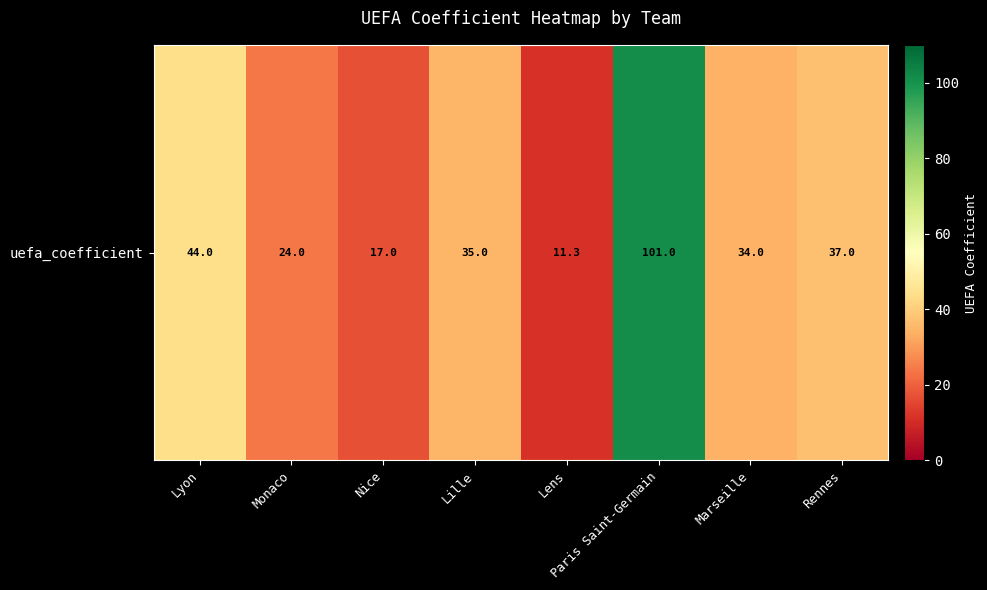

Reading right to left, what are all the values shown in this chart?

37.0	34.0	101.0	11.3	35.0	17.0	24.0	44.0